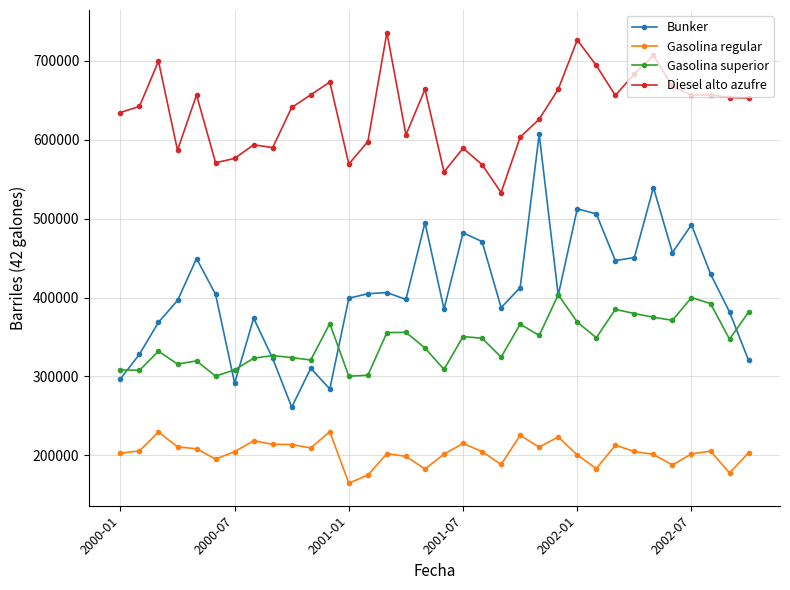

What is the value of the Bunker point at the 1st from the left?

296767.0